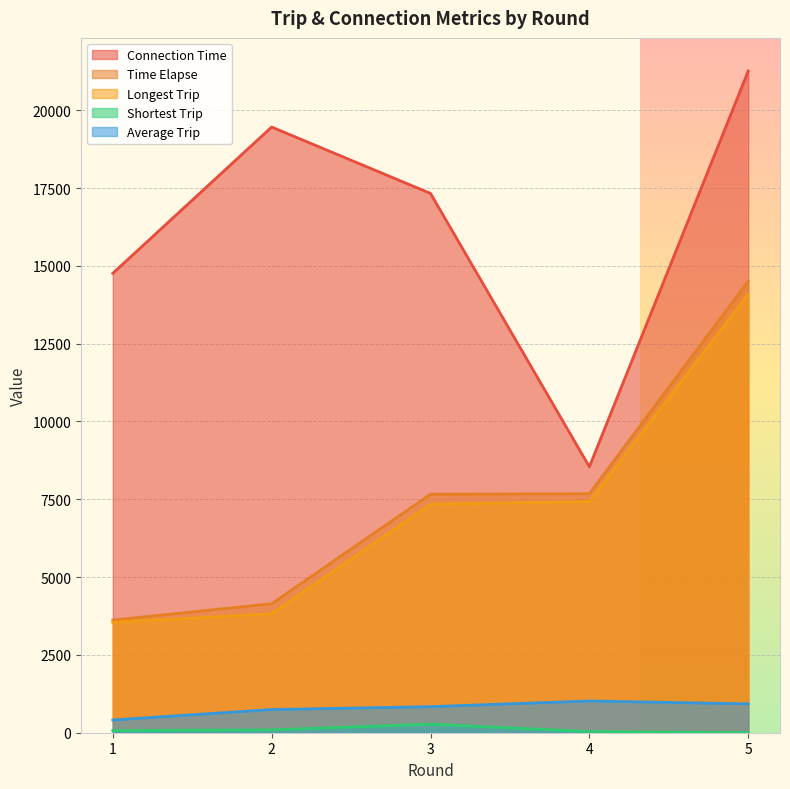

Reading right to left, extract all data points from this chart.

Connection Time: 21261.0	8544.0	17327.0	19460.0	14760.0
Time Elapse: 14507.0	7678.0	7662.0	4144.0	3619.0
Longest Trip: 14087.0	7425.0	7340.0	3820.0	3547.0
Shortest Trip: 1.0	36.0	275.0	93.0	68.0
Average Trip: 927.0	1019.6	837.5	744.3	408.9